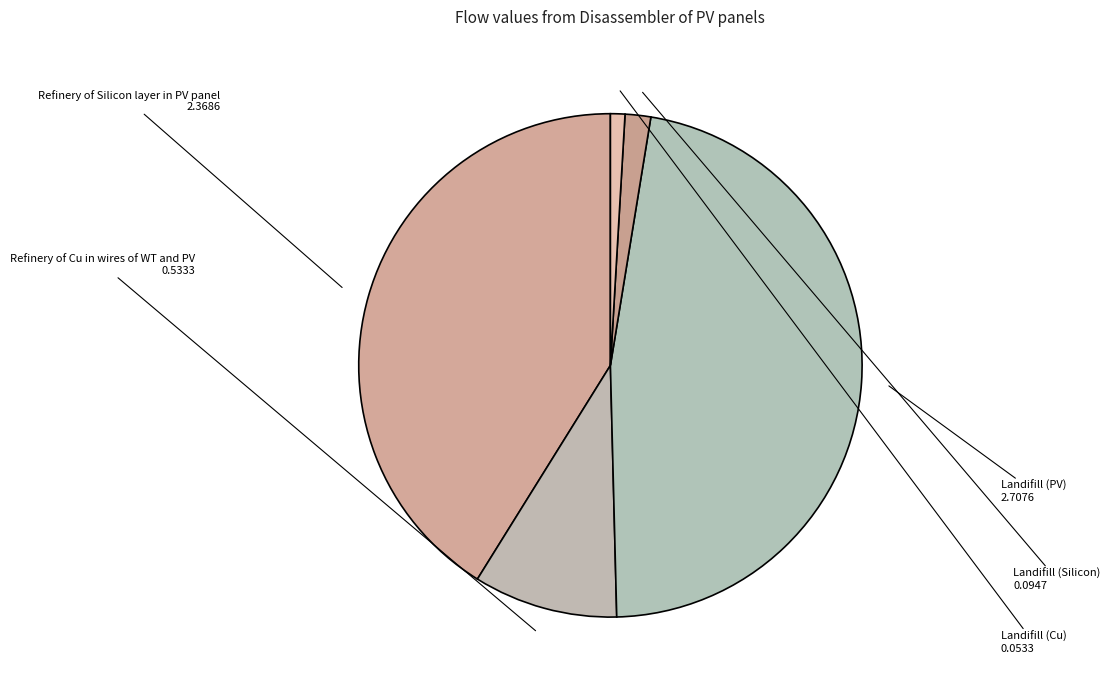

Is Landifill (Cu) the majority of the pie?

No